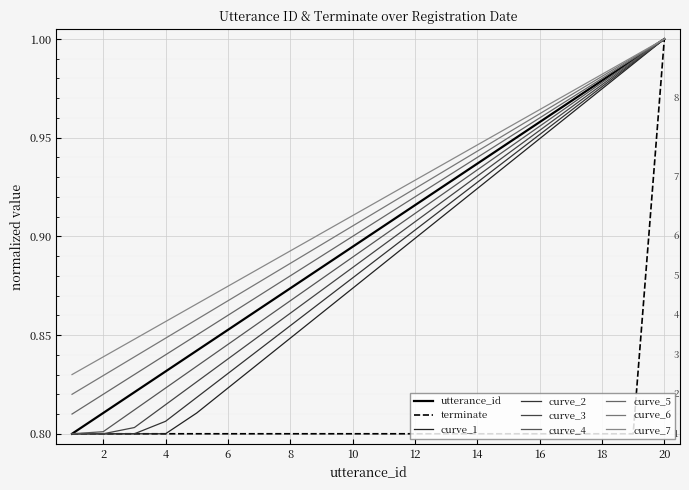

Reading left to right, list all the values displayed in this chart.

utterance_id: 0.8	0.8	0.8	0.8	0.8	0.9	0.9	0.9	0.9	0.9	0.9	0.9	0.9	0.9	0.9	1.0	1.0	1.0	1.0	1.0
terminate: 0.8	0.8	0.8	0.8	0.8	0.8	0.8	0.8	0.8	0.8	0.8	0.8	0.8	0.8	0.8	0.8	0.8	0.8	0.8	1.0